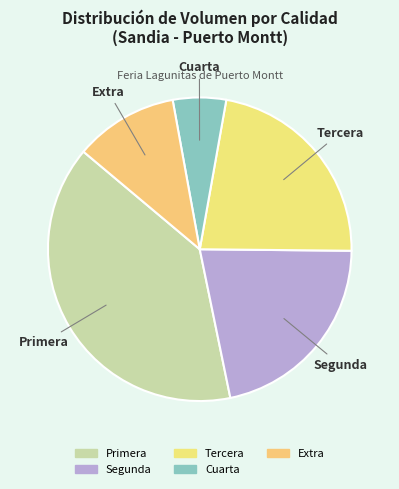

Between Tercera and Segunda, which is larger?

Tercera